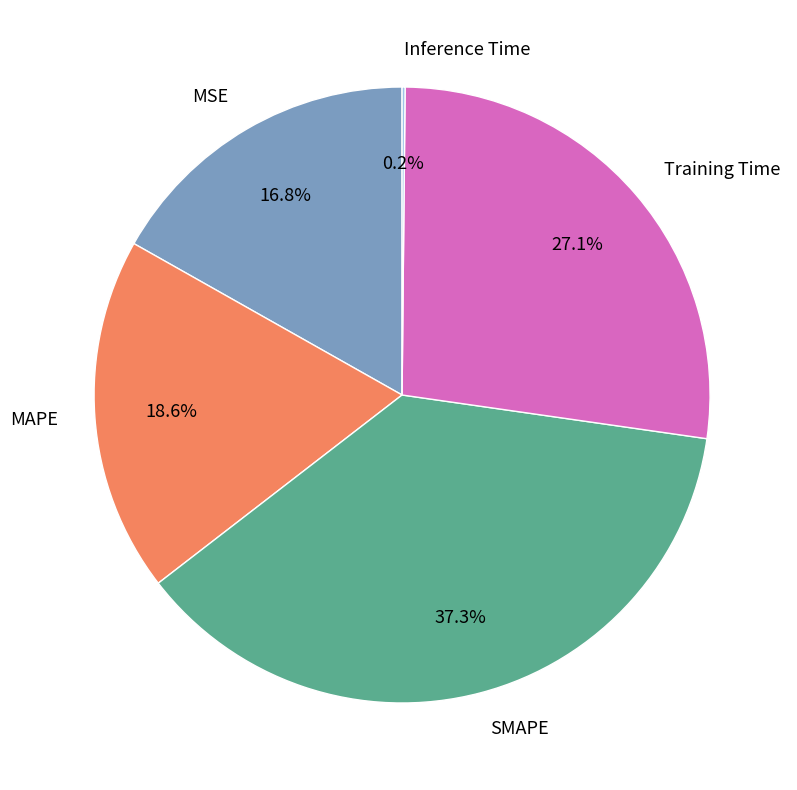

Which slice is the largest?

SMAPE